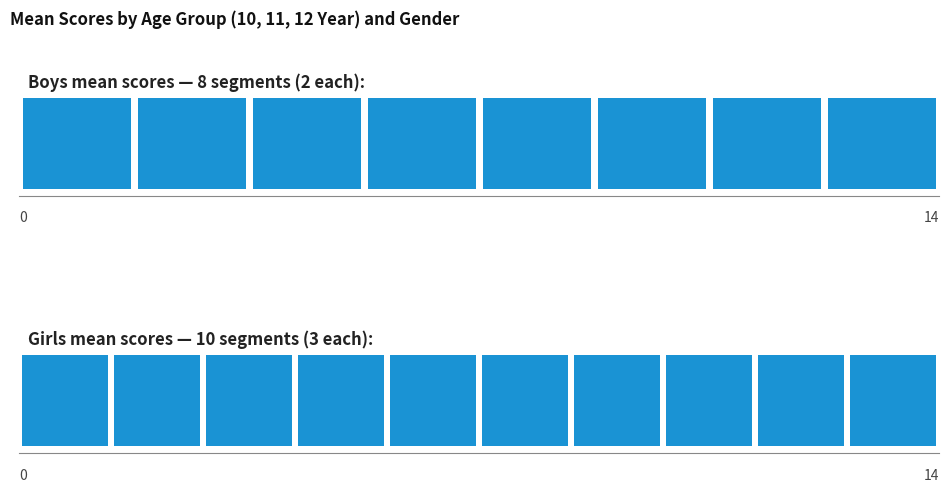

Rank the series by their average value, from highest to lowest.

Girls, Boys